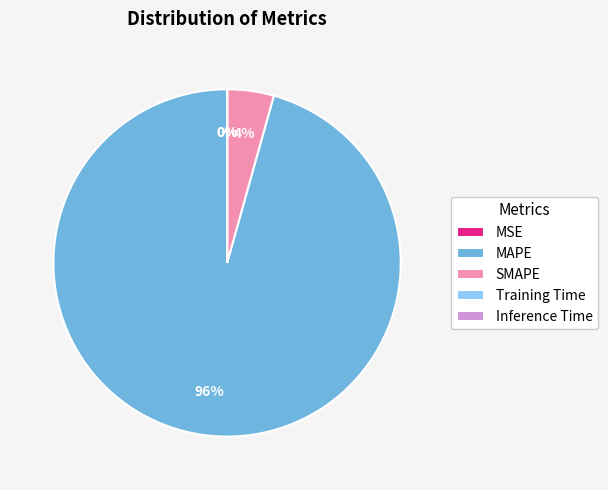

Which slice is the largest?

MAPE